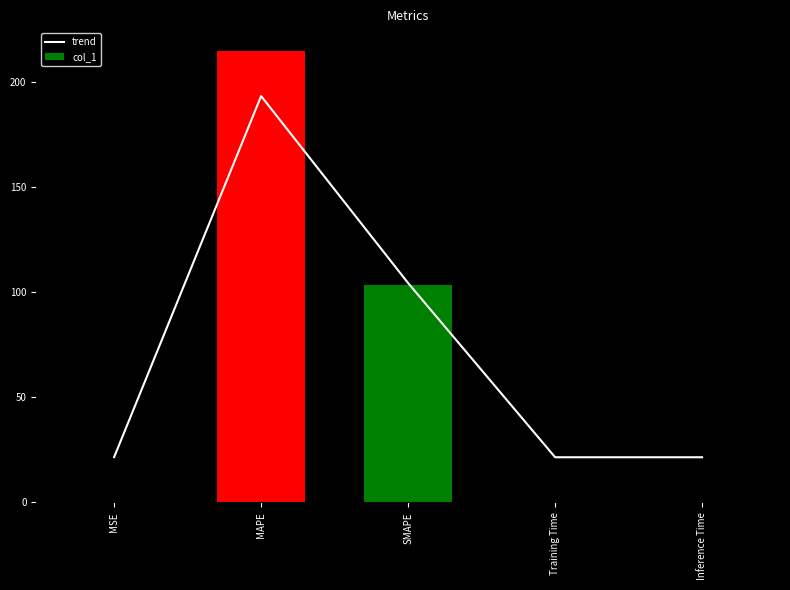

What is the difference between the trend values at SMAPE and Inference Time?

82.8